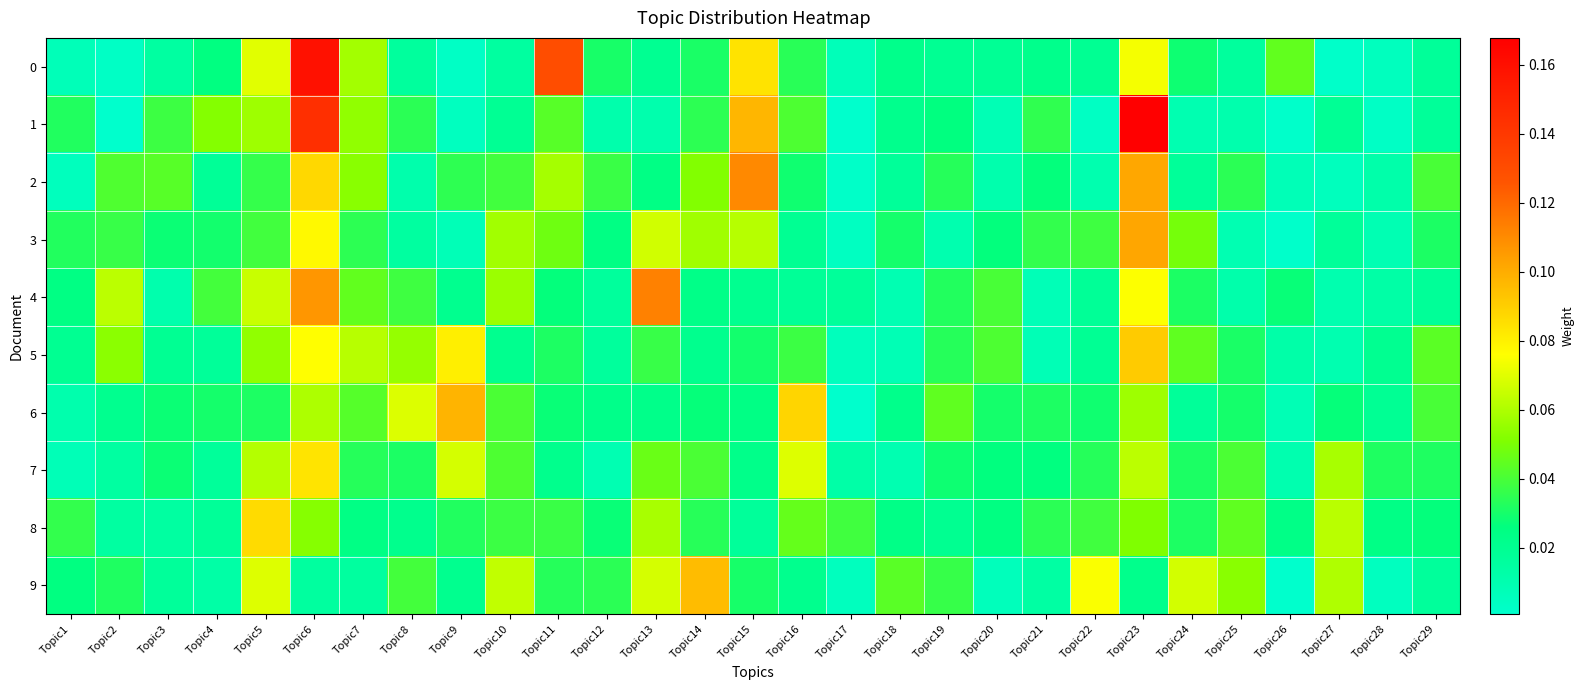

What is the greatest value displayed?

0.2